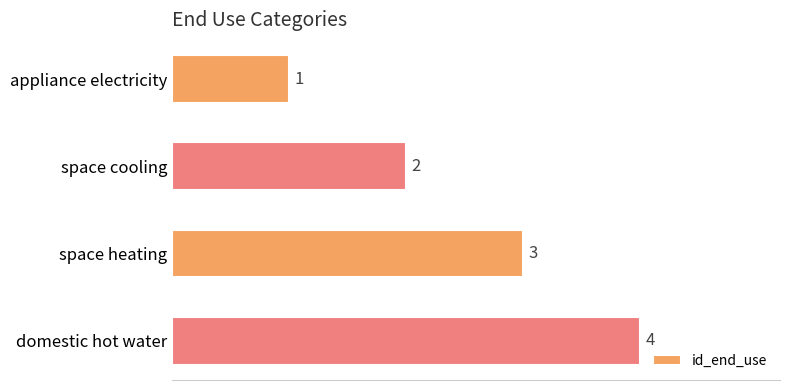

True or false: the data shows 2 at space cooling.

True